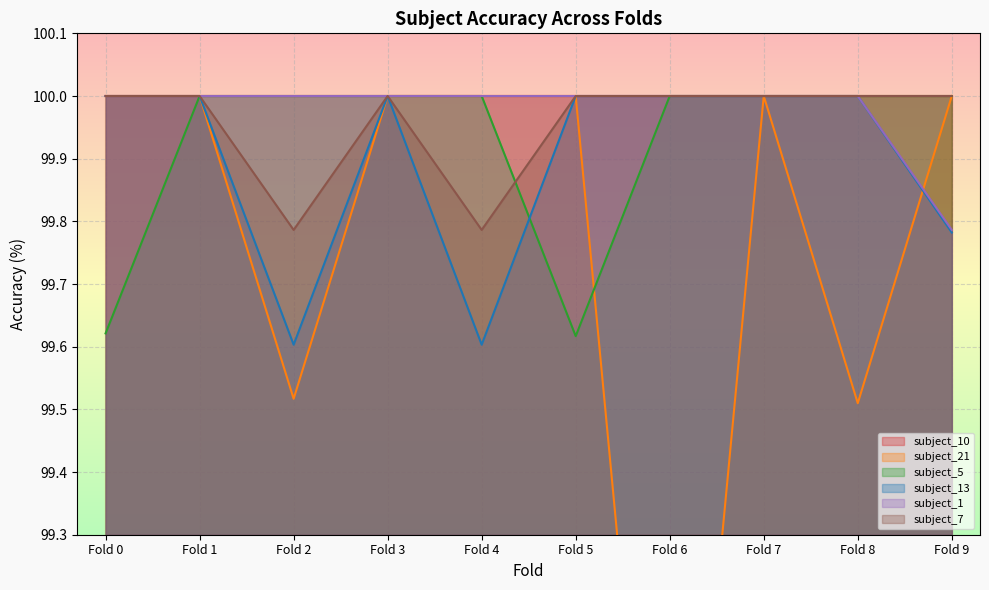

What is the value of the subject_21 point at the 10th from the left?

100.0